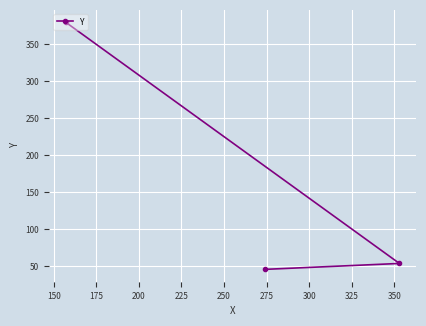

What is the smallest value displayed?

46